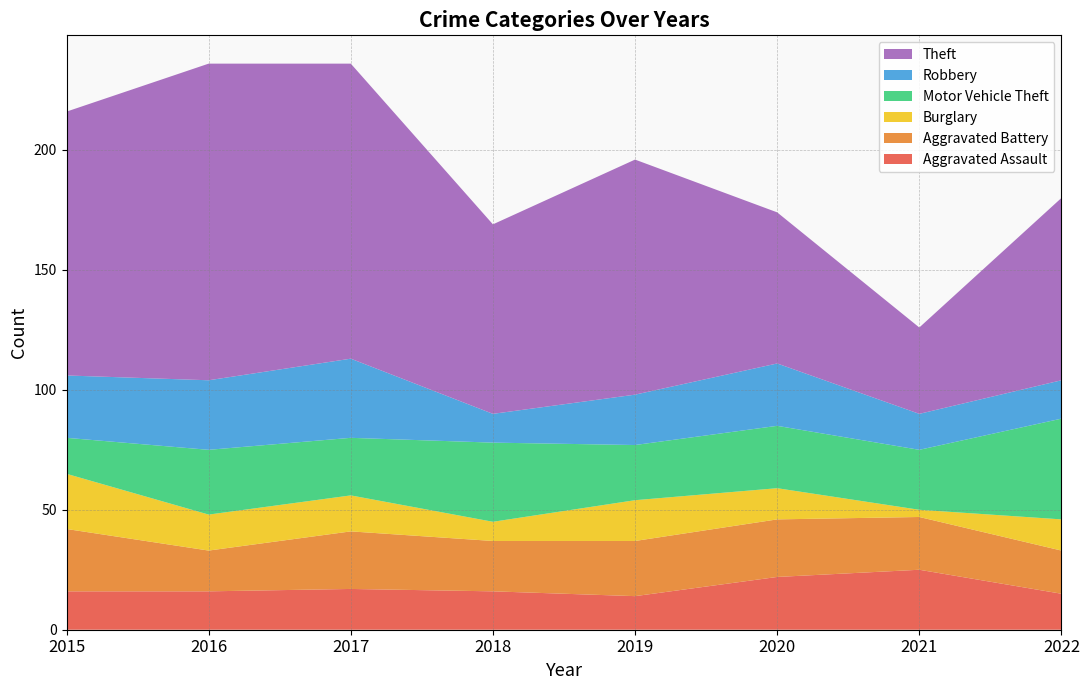

Reading right to left, extract all data points from this chart.

Aggravated Assault: 2022=15	2021=25	2020=22	2019=14	2018=16	2017=17	2016=16	2015=16
Aggravated Battery: 2022=18	2021=22	2020=24	2019=23	2018=21	2017=24	2016=17	2015=26
Burglary: 2022=13	2021=3	2020=13	2019=17	2018=8	2017=15	2016=15	2015=23
Motor Vehicle Theft: 2022=42	2021=25	2020=26	2019=23	2018=33	2017=24	2016=27	2015=15
Robbery: 2022=16	2021=15	2020=26	2019=21	2018=12	2017=33	2016=29	2015=26
Theft: 2022=76	2021=36	2020=63	2019=98	2018=79	2017=123	2016=132	2015=110